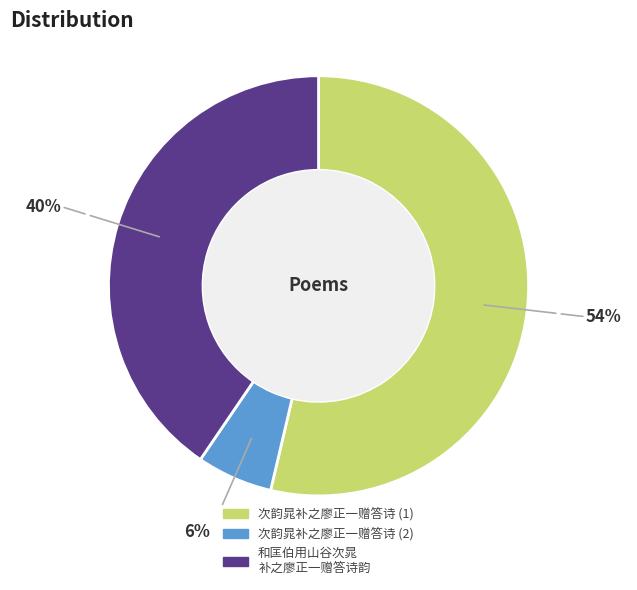

What percentage is the 和匡伯用山谷次晁 补之廖正一赠答诗韵 slice, to the nearest percent?

40%